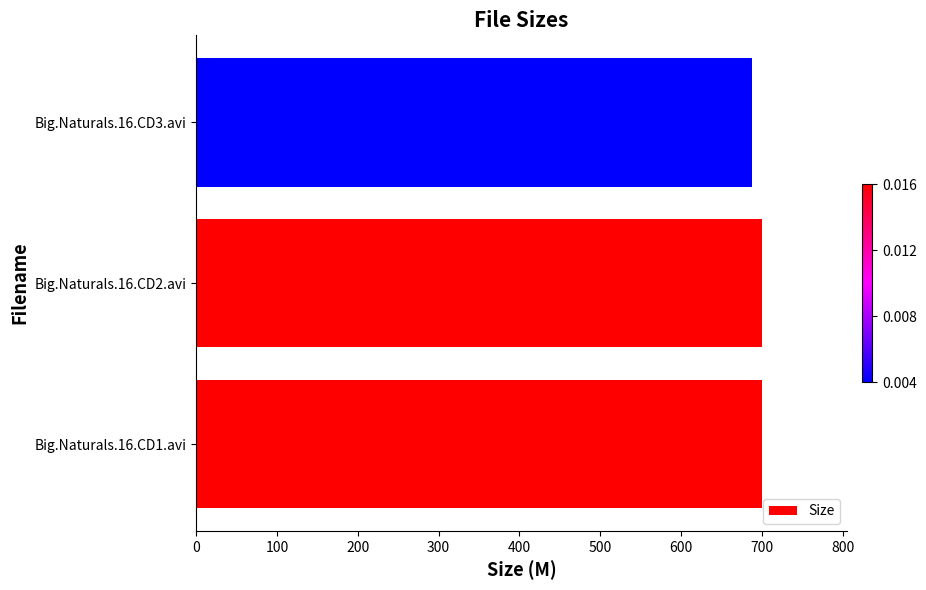

Which category has the lowest value across all series?

Big.Naturals.16.CD3.avi